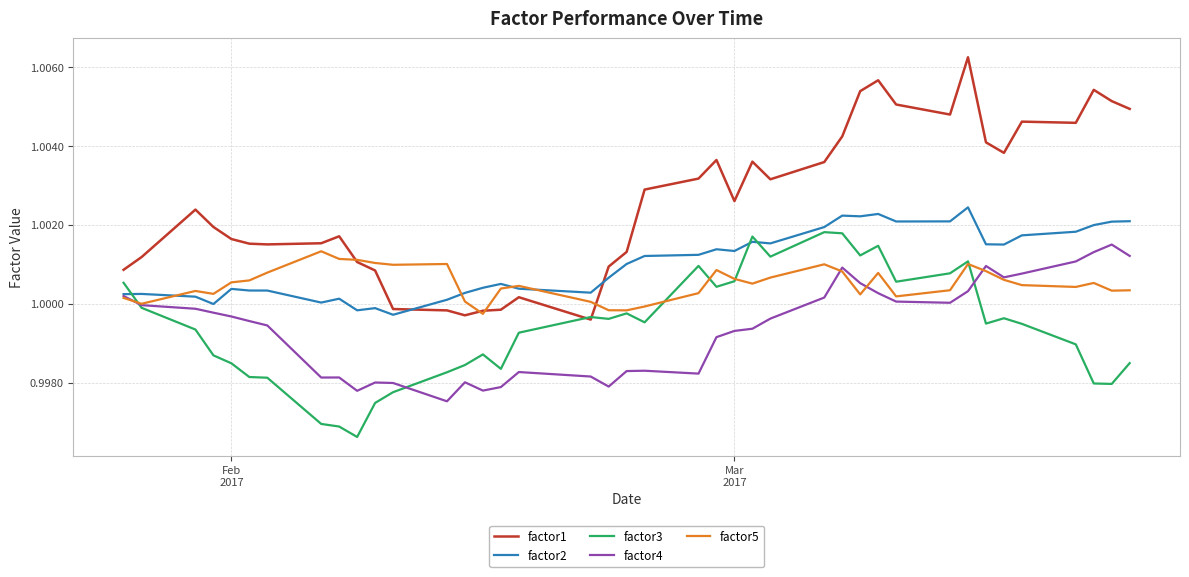

Which series has the widest spread of values?

factor1